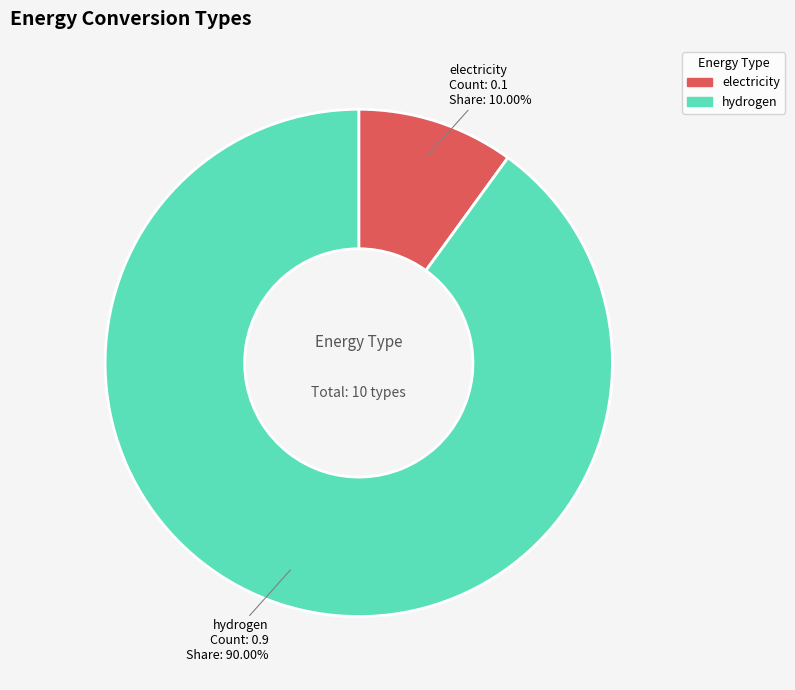

Is there any slice that represents more than half of the pie?

Yes